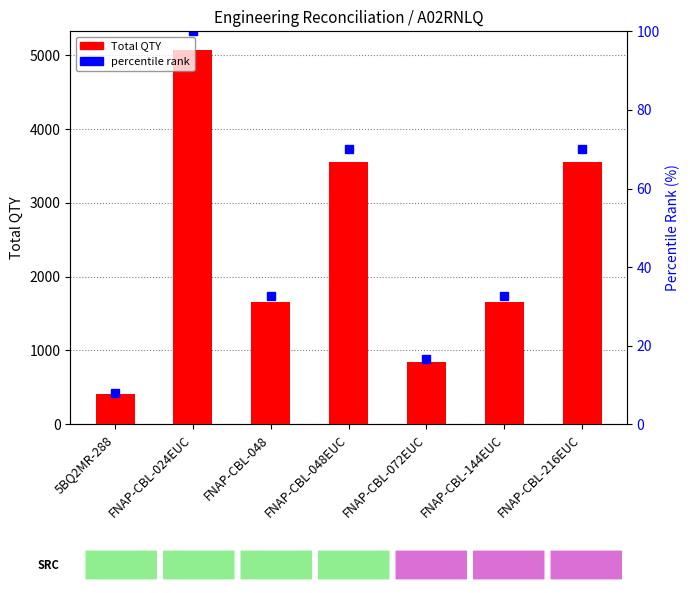

How many groups of bars are there?

7